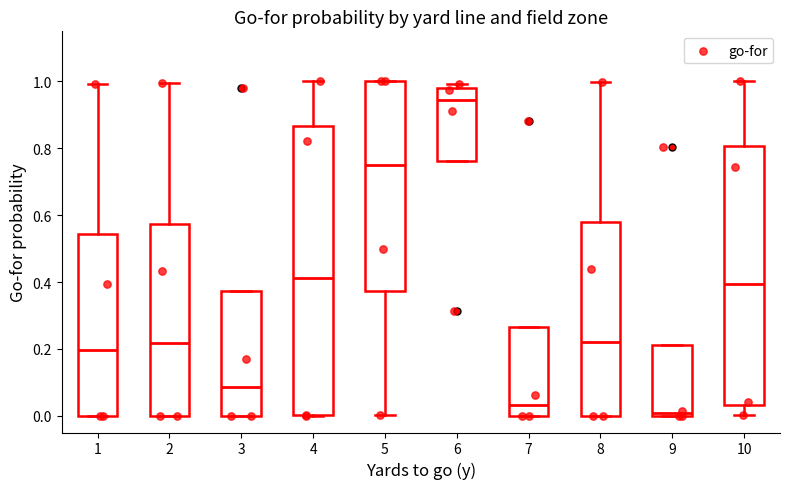

Where is the upper edge of the box at x = 4 on the y-axis? The values are not printed on the chart, so give them approximately, as read against the axis.

0.86